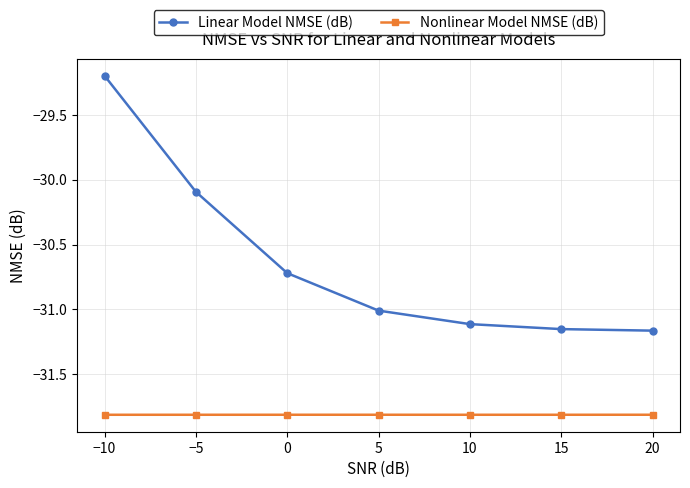

True or false: Linear Model NMSE (dB) and Nonlinear Model NMSE (dB) cross at least once.

False